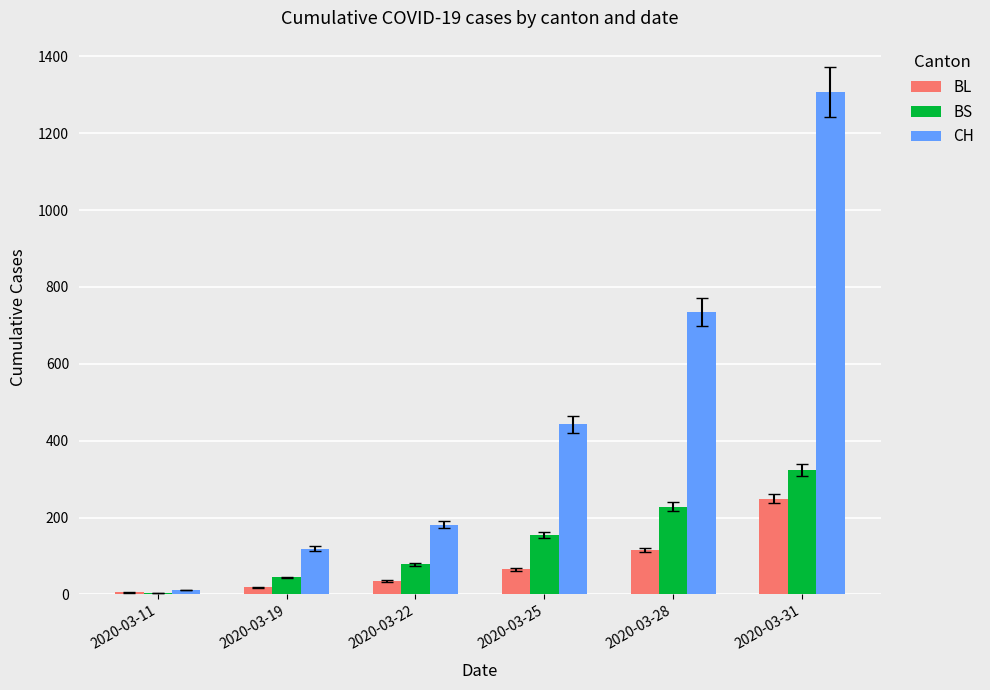

At which label does BS reach its peak?

2020-03-31